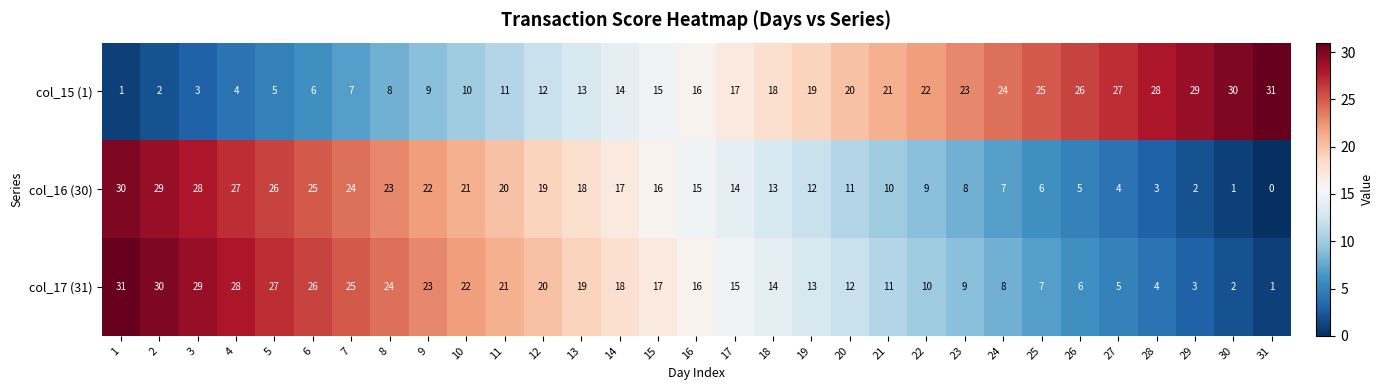

What is the greatest value displayed?

31